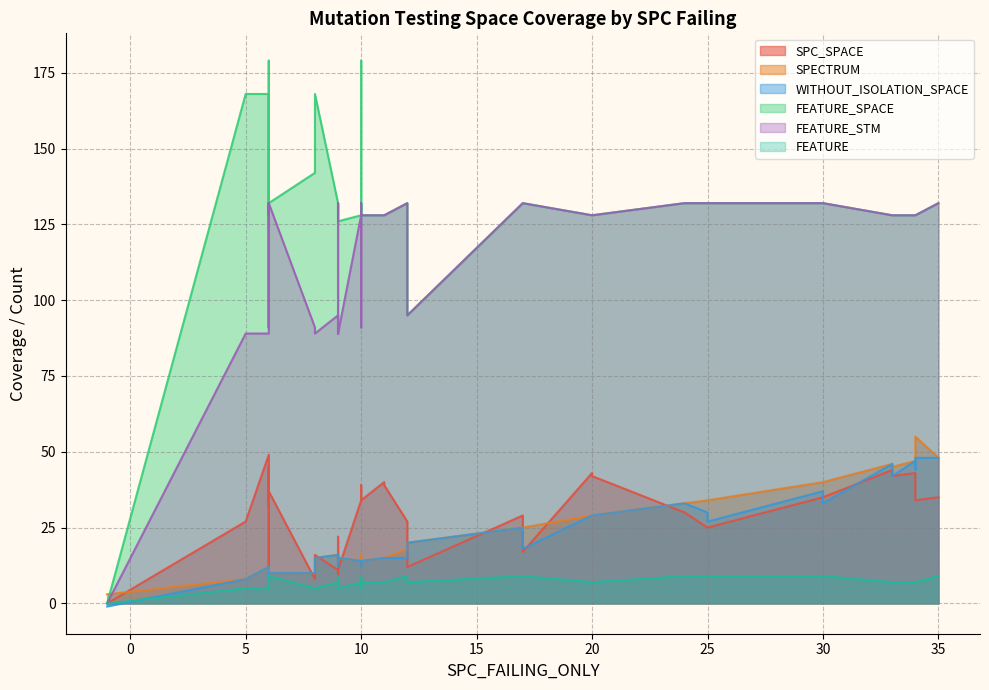

In FEATURE_SPACE, how many points are higher than both neighbors (excluding endpoints)?

7